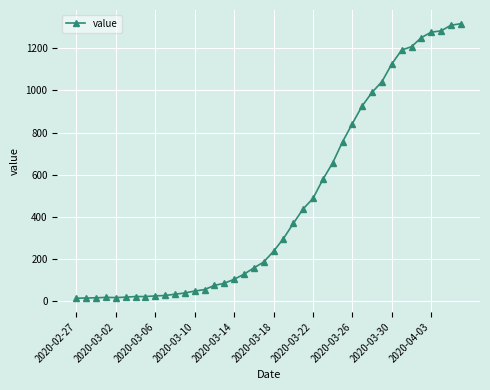

What is the average value?

467